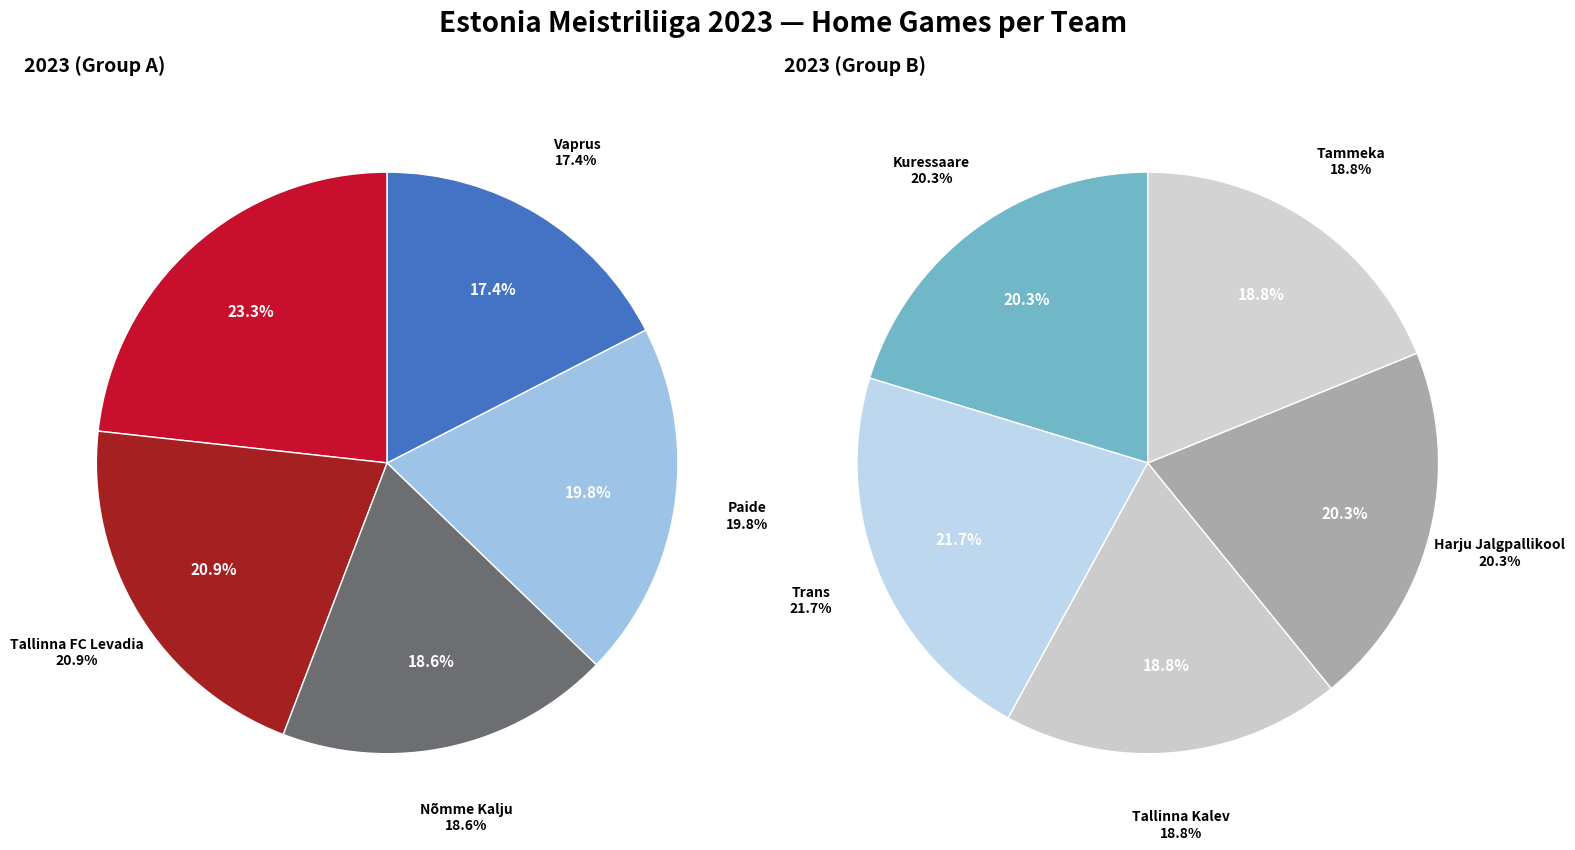

How many slices are in this pie chart?

10